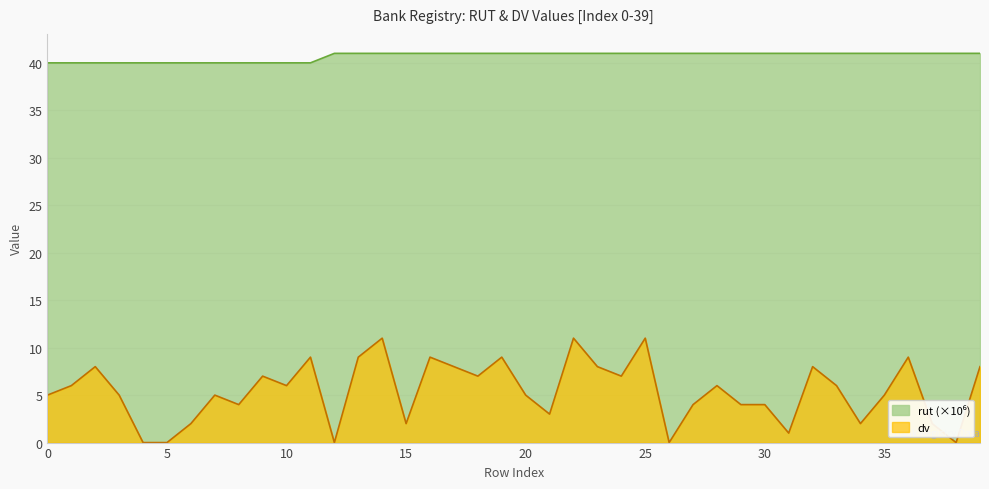

At which category is the sum across all series the highest?

25